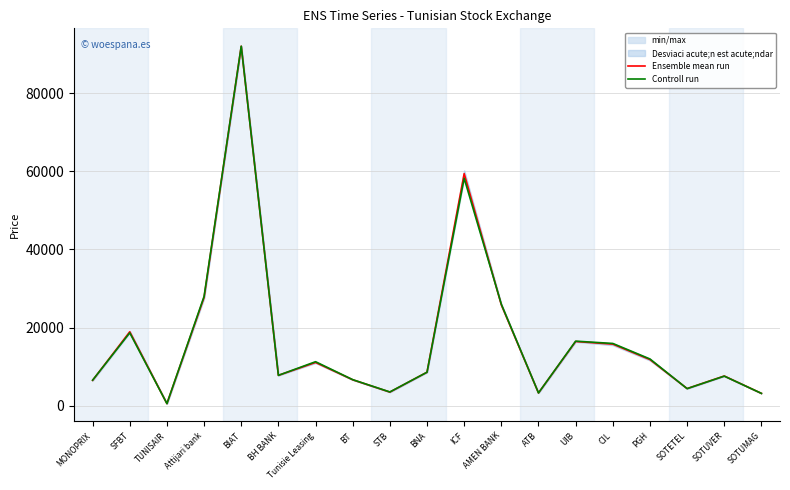

True or false: Controll run has more than 0 interior local peaks.

True